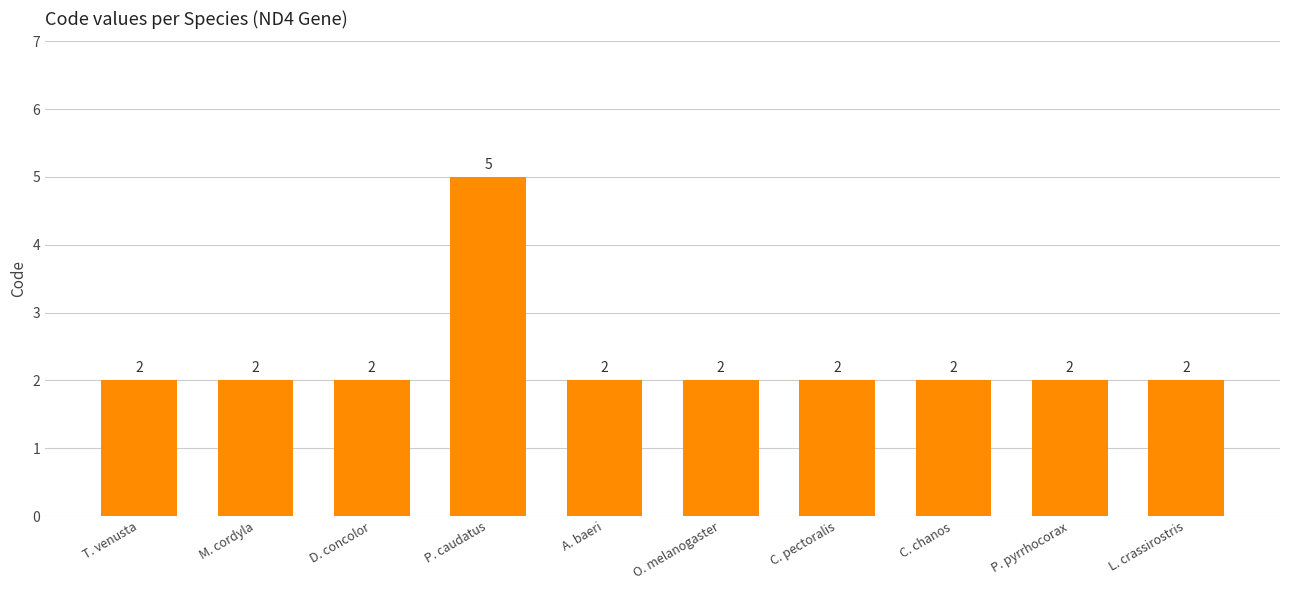

What is the difference between the maximum and minimum values?

3